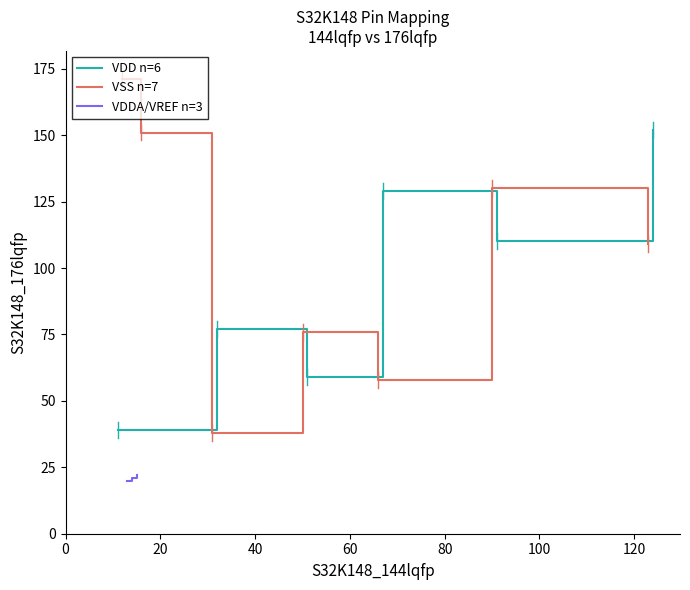

True or false: there are more than 1 points higher than both neighbors.

True